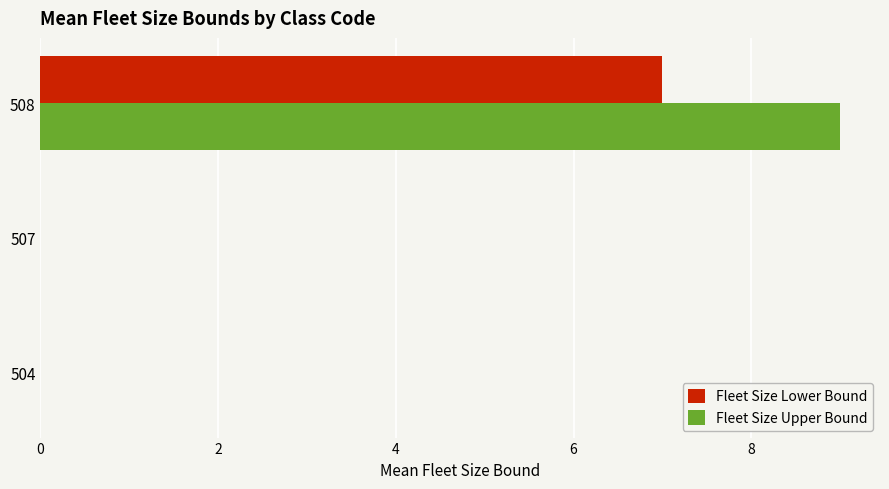

The Fleet Size Lower Bound series shows 7 at 508. True or false?

True